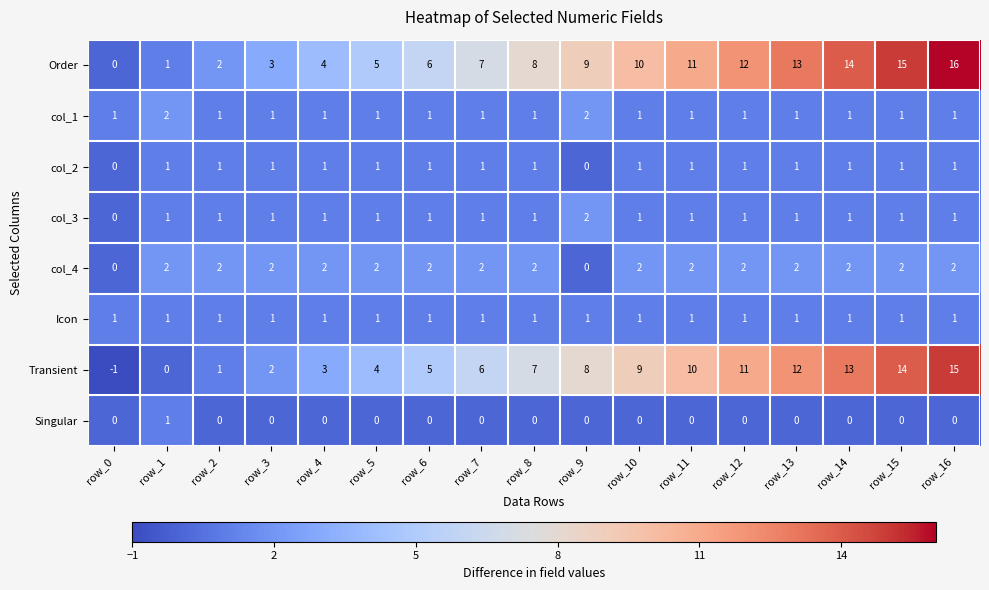

The Singular series shows 1 at row_7. True or false?

False